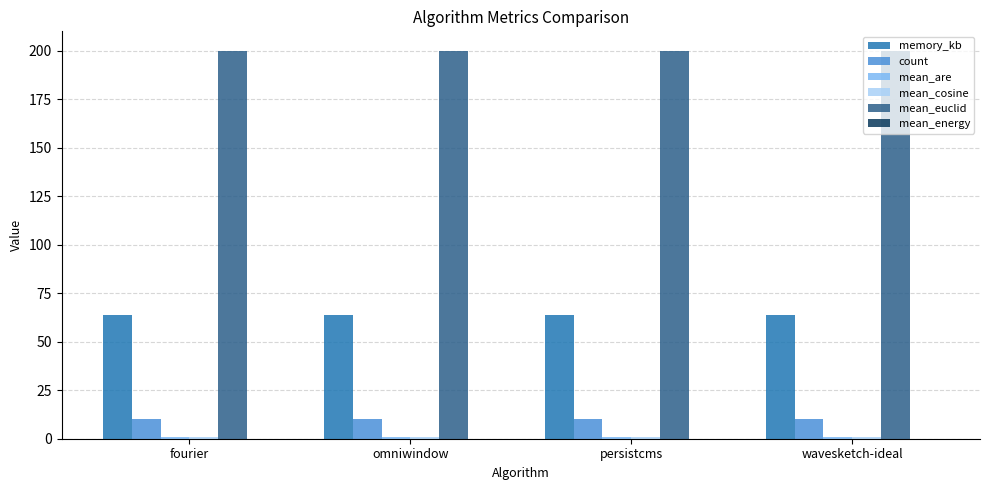

What is the sum of all mean_euclid values?

800